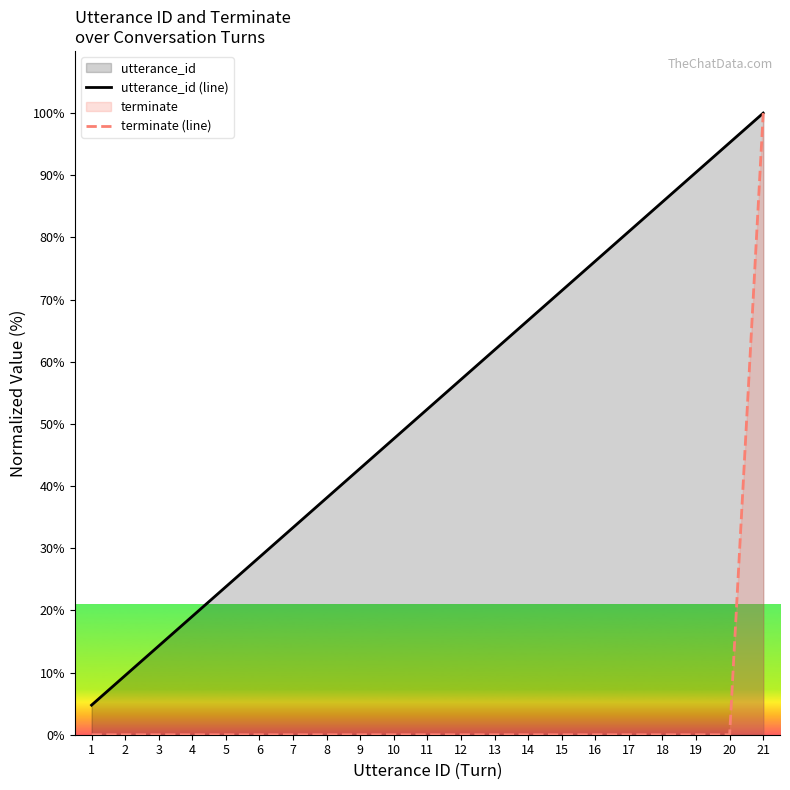

List the labels in order of terminate (line) value, largest first.

21, 1, 2, 3, 4, 5, 6, 7, 8, 9, 10, 11, 12, 13, 14, 15, 16, 17, 18, 19, 20